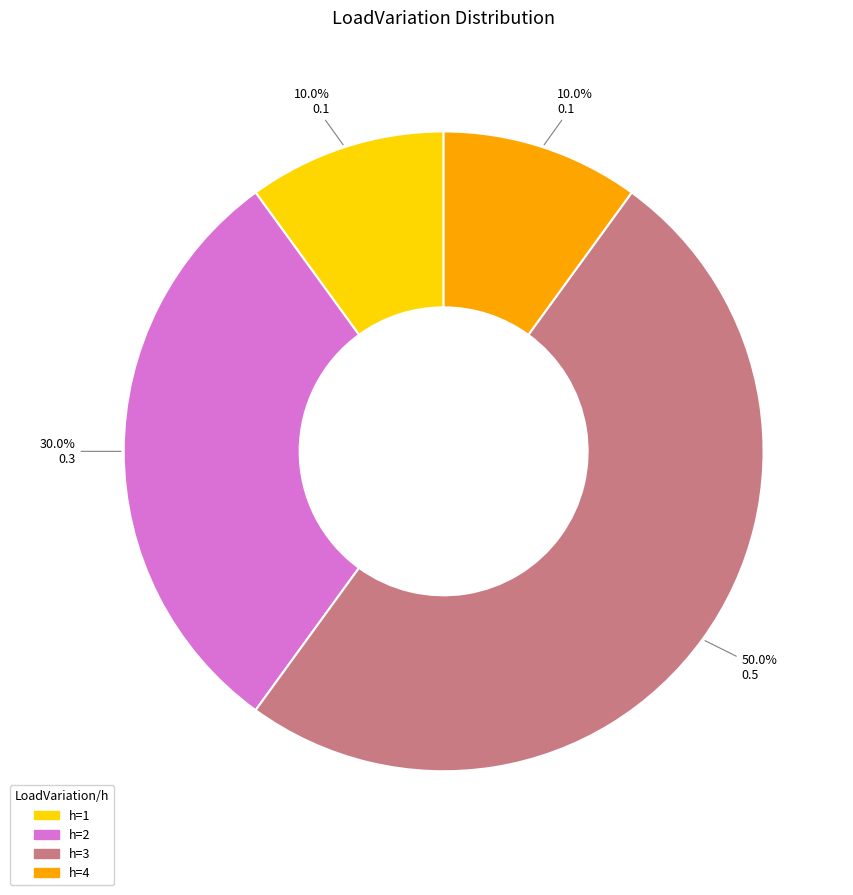

Does h=2 represent more than half of the total?

No